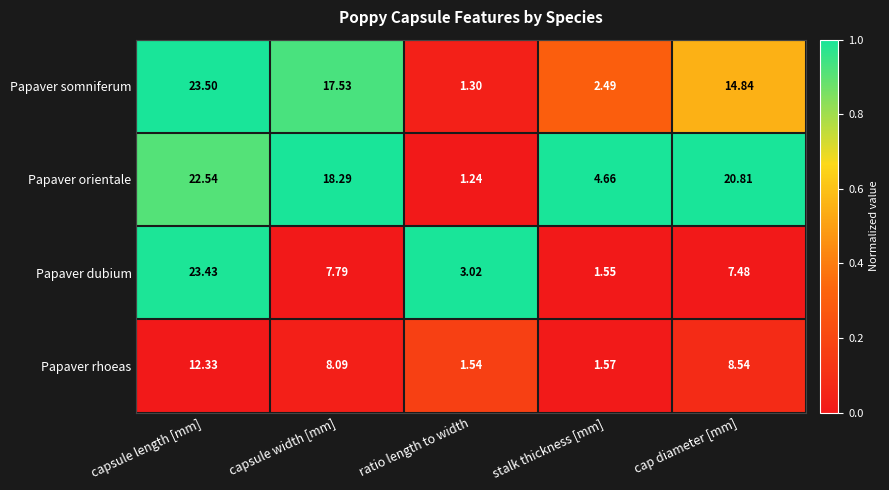

At which category is the sum across all series the highest?

capsule length [mm]